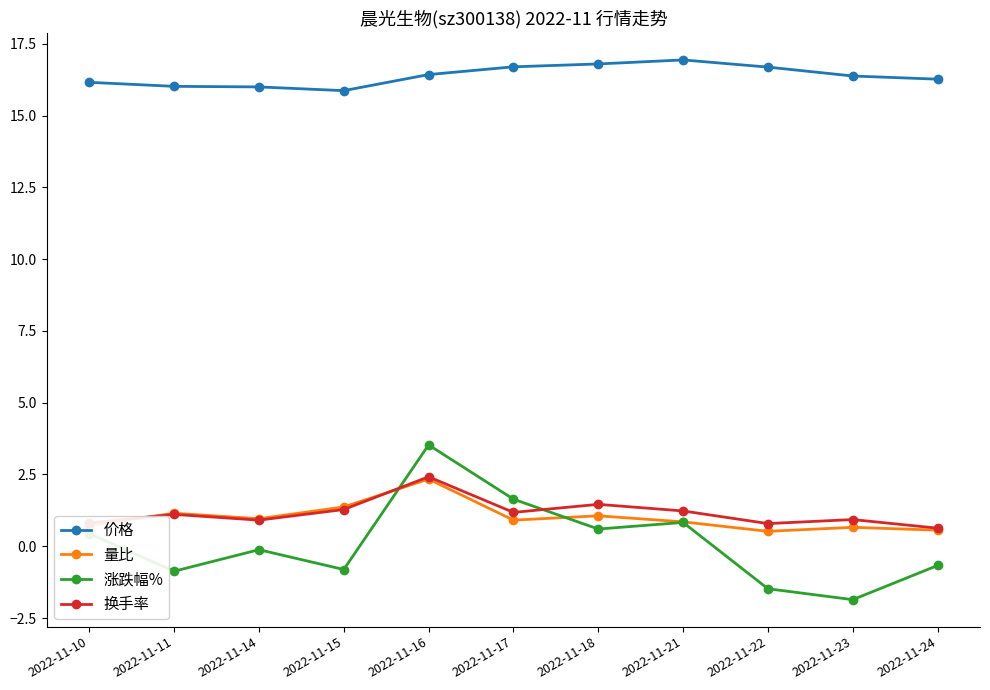

True or false: 换手率 has more than 0 interior local peaks.

True